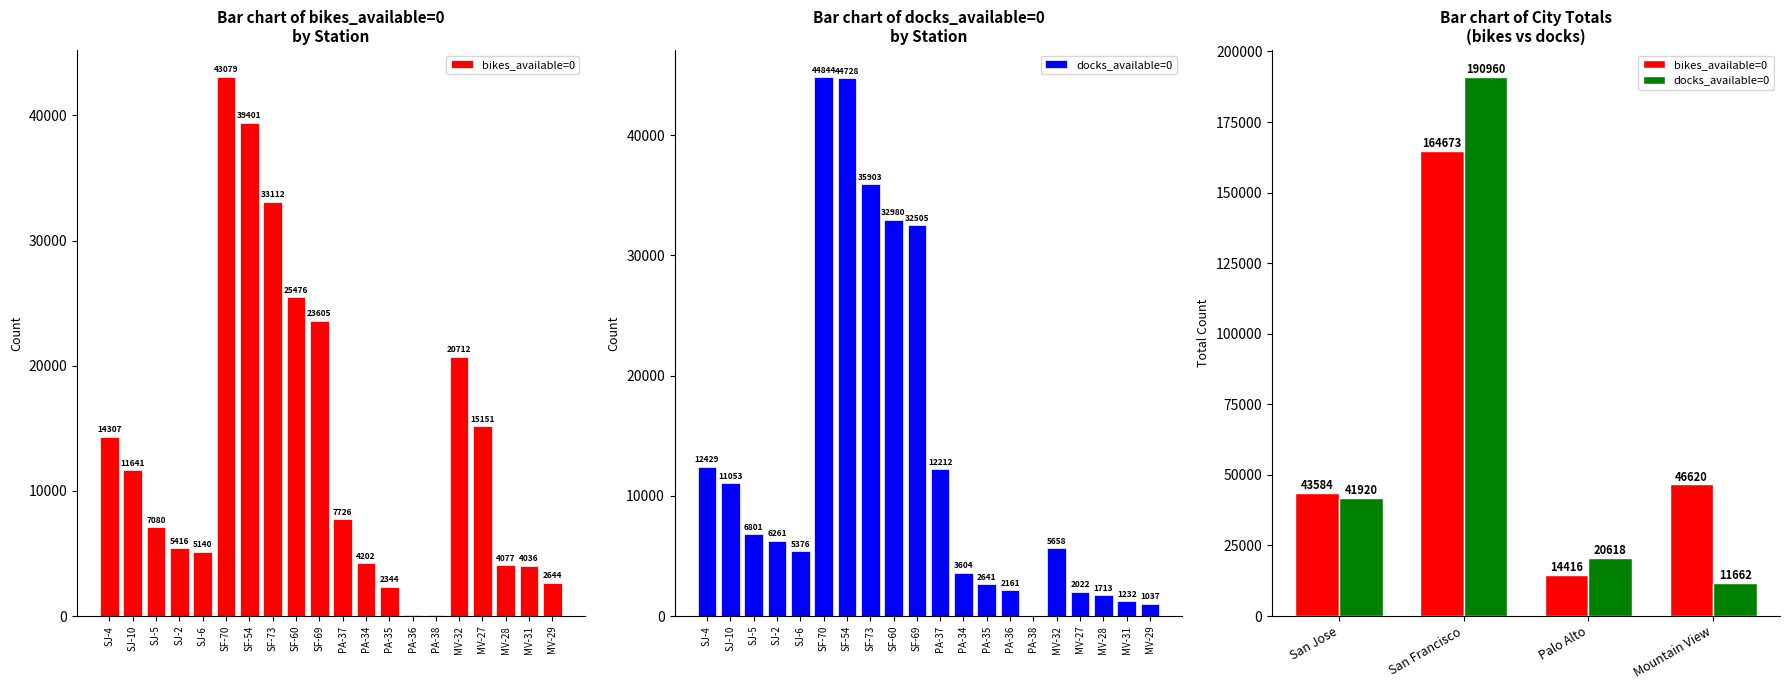

Is it true that docks_available=0 equals 4433 at Palo Alto?

False